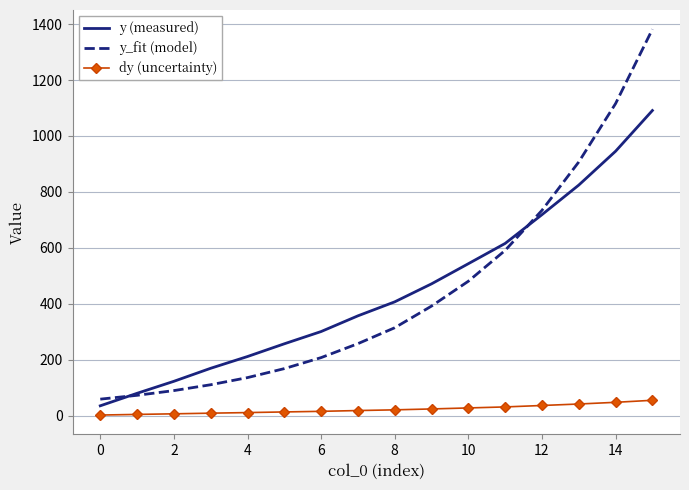

Rank the series by their maximum value, from lowest to highest.

dy (uncertainty), y (measured), y_fit (model)